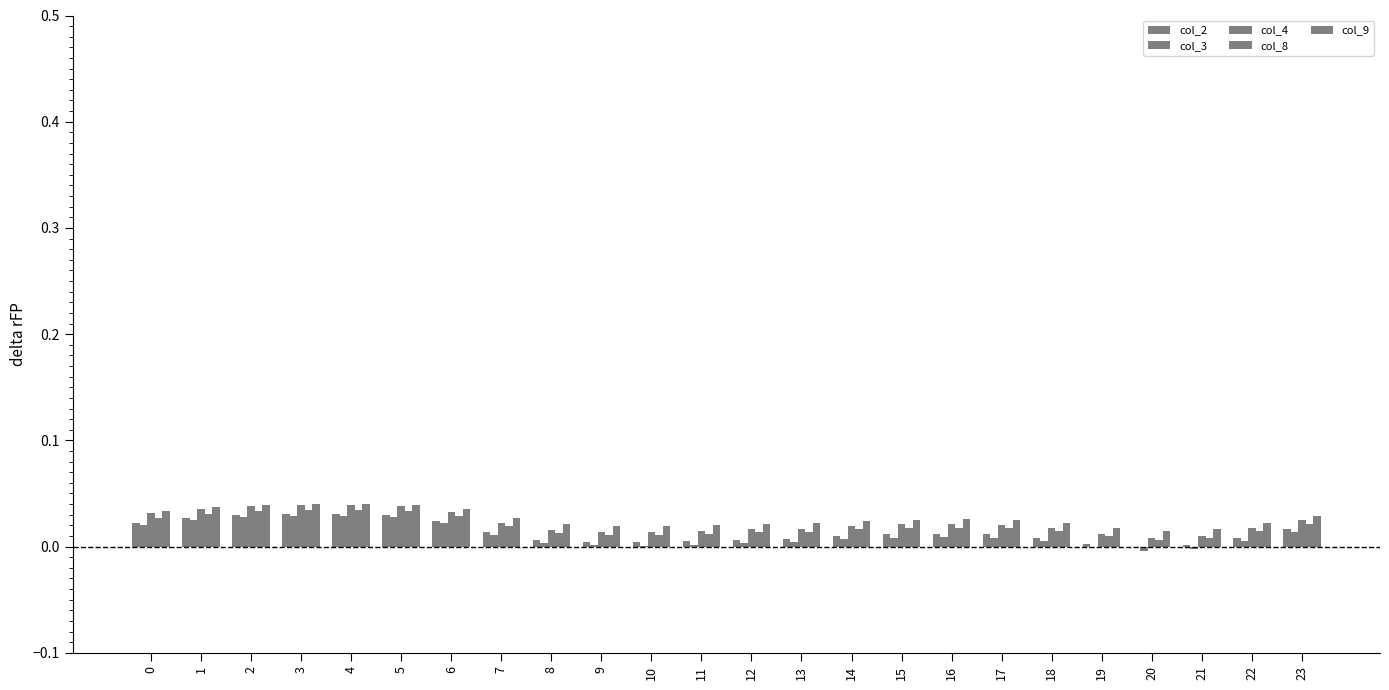

How many categories are shown in the chart?

24